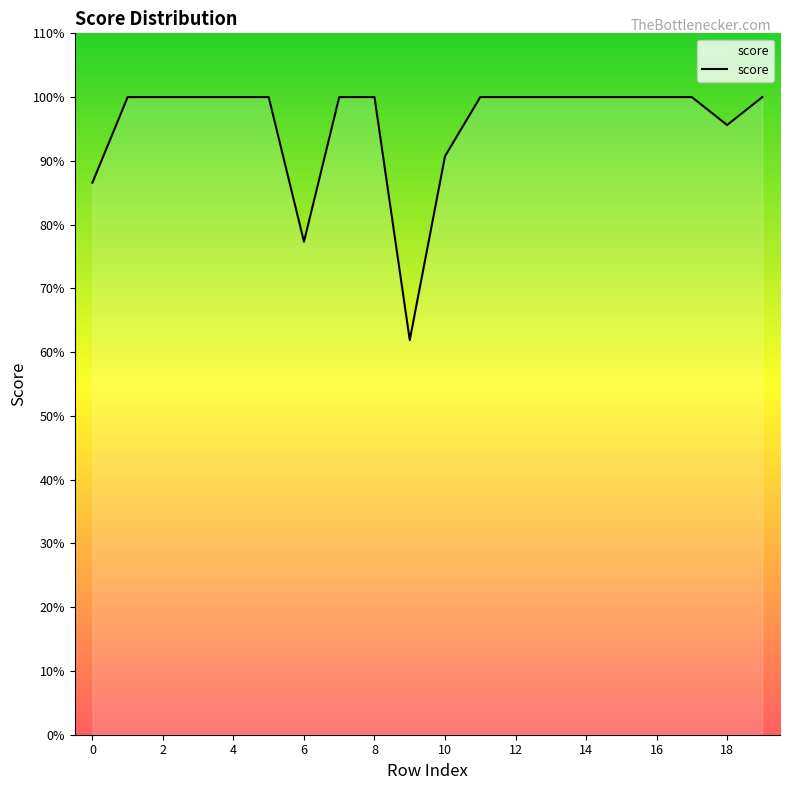

Is this an area chart (filled region under the line)?

Yes